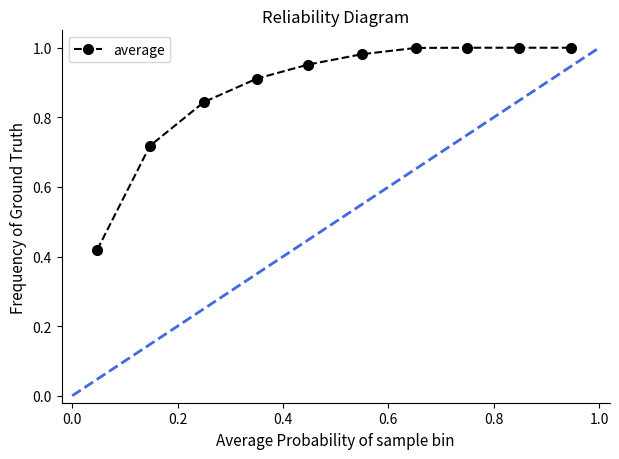

What is the difference between the second highest and second lowest values?

0.3